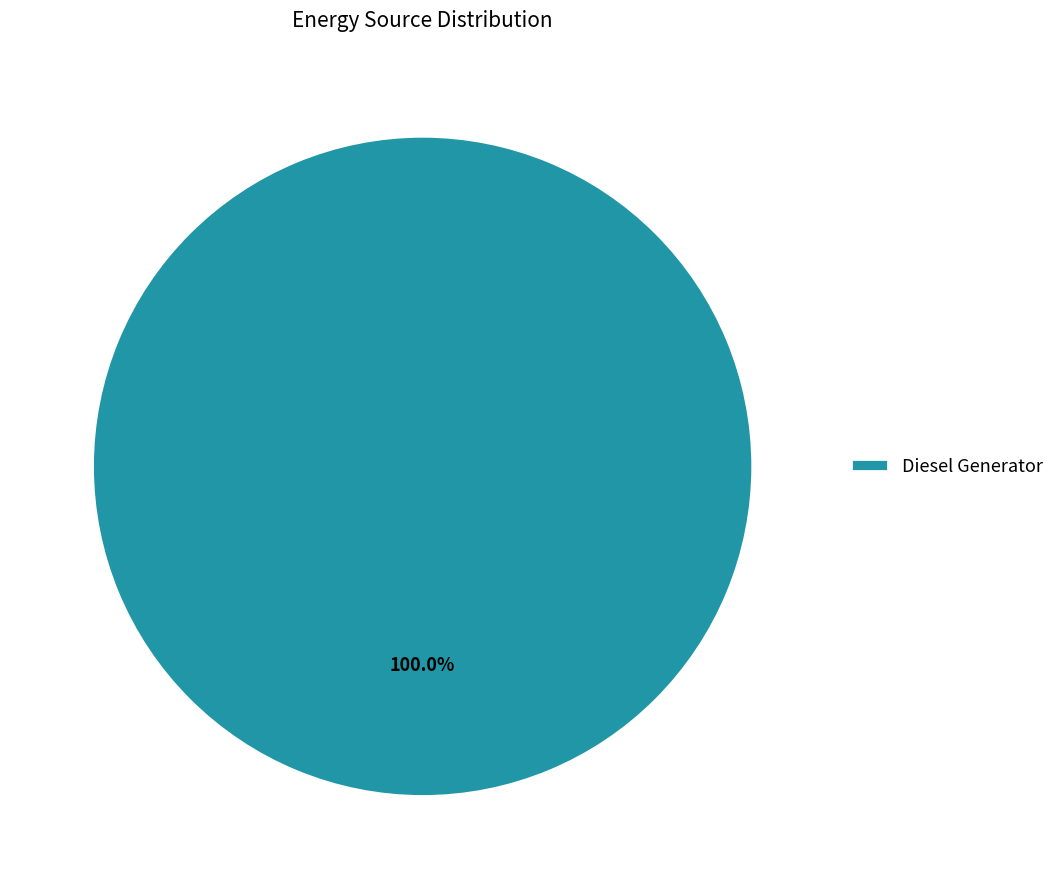

Is there any slice that represents more than half of the pie?

Yes